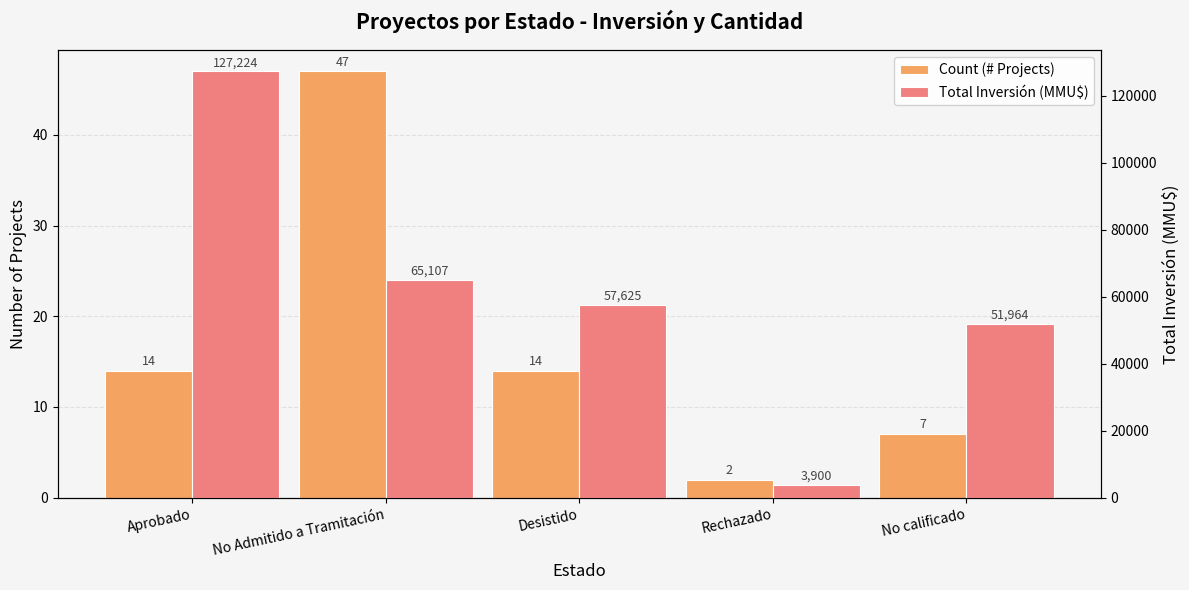

Count the number of data series in this chart.

2